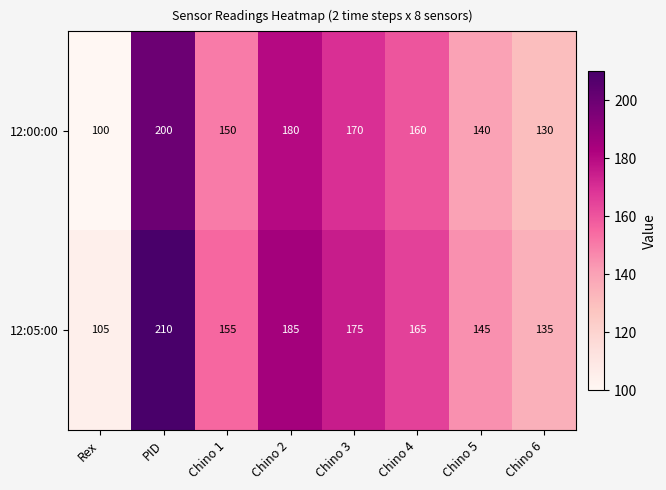

Reading right to left, transcribe all the data shown in this chart.

12:00:00: Chino 6=130	Chino 5=140	Chino 4=160	Chino 3=170	Chino 2=180	Chino 1=150	PID=200	Rex=100
12:05:00: Chino 6=135	Chino 5=145	Chino 4=165	Chino 3=175	Chino 2=185	Chino 1=155	PID=210	Rex=105